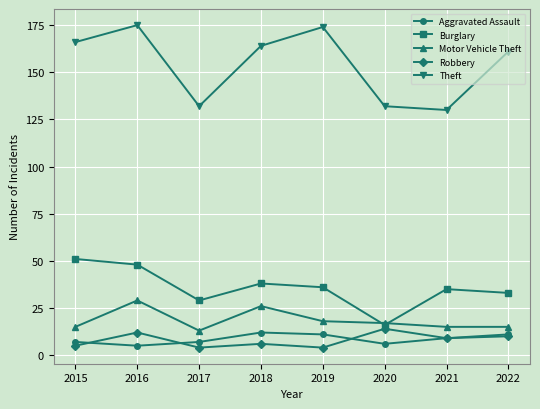

How many Motor Vehicle Theft values are between 15 and 26?

6